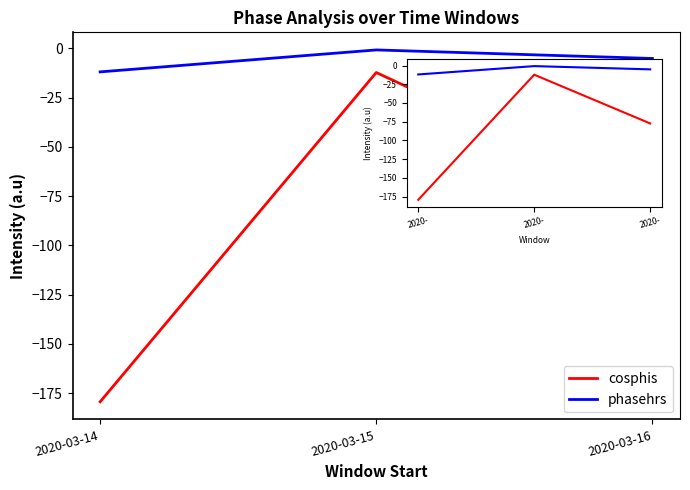

What is the total value across all series at 2020-03-15?

-13.1